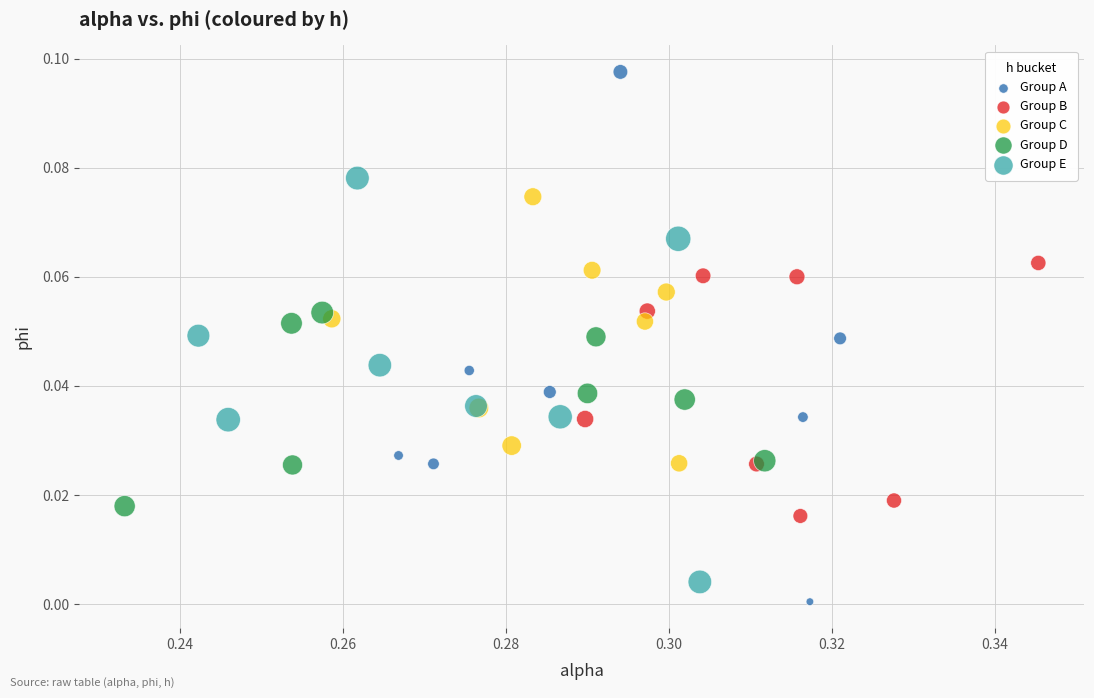

What are all the series names shown in the legend?

Group A, Group B, Group C, Group D, Group E